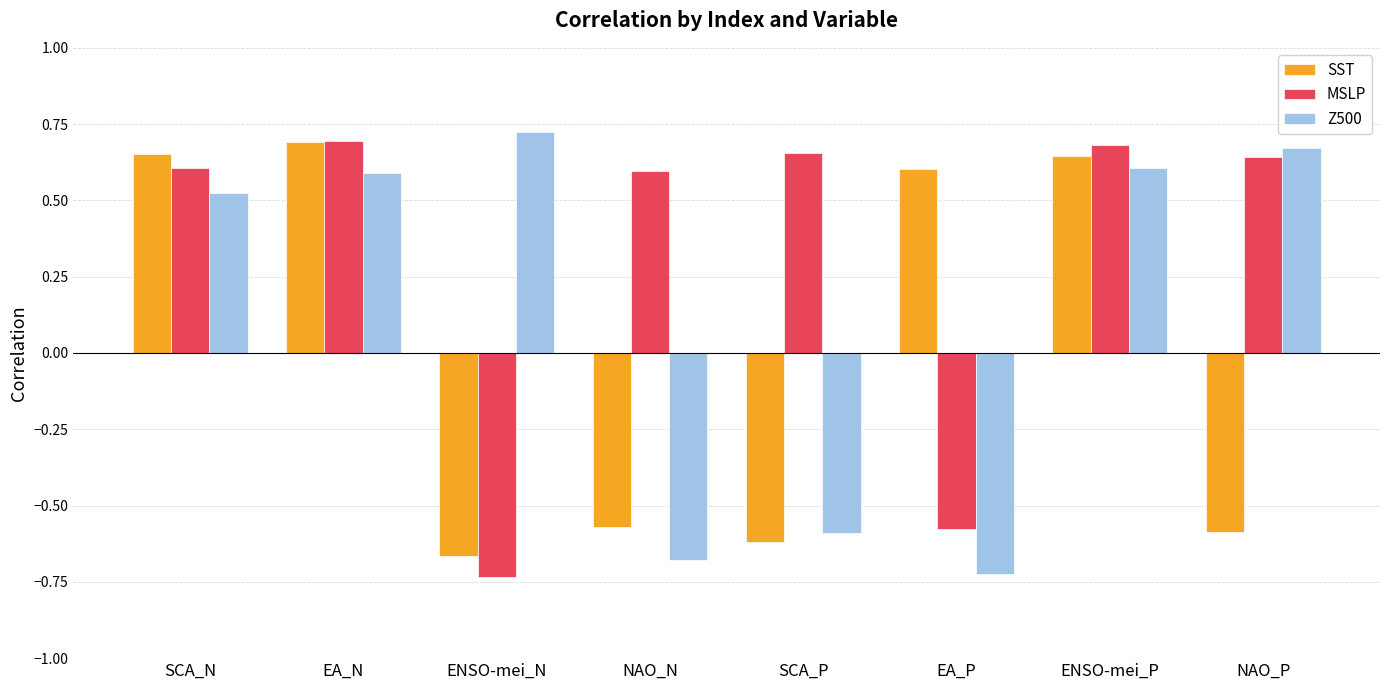

How many data points does each series have?

8